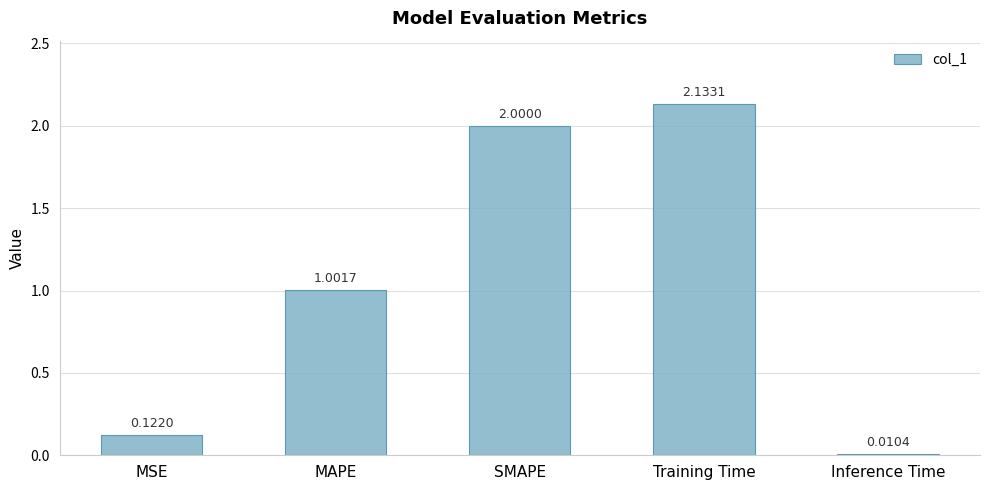

What is the difference between the second highest and second lowest values?

1.9